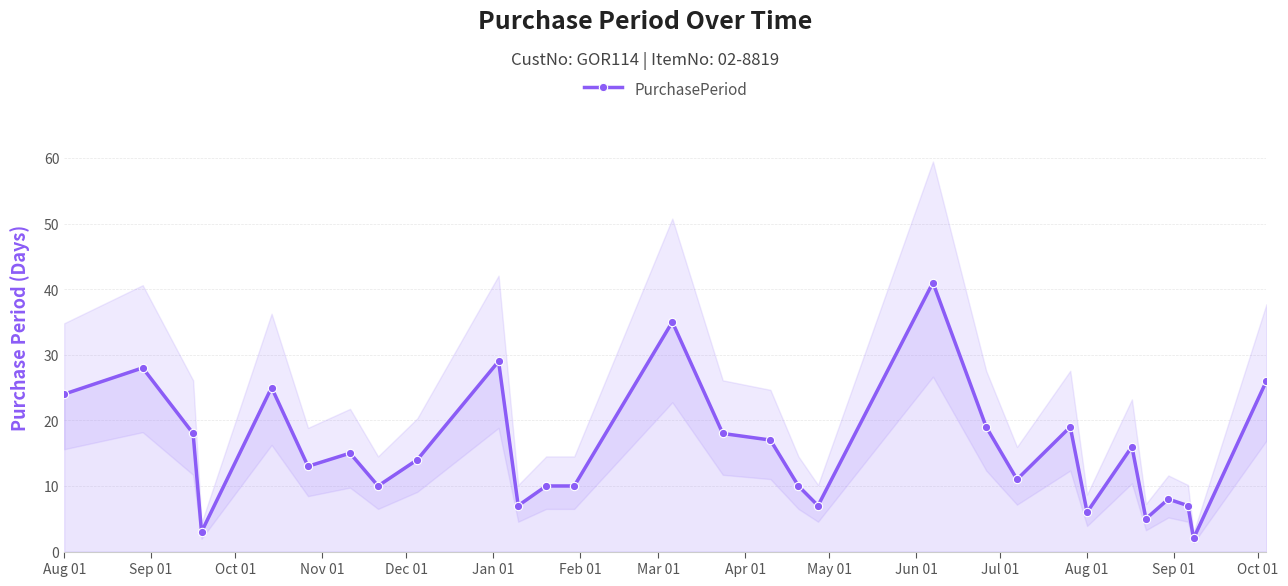

The value at Jun 01 is 12. True or false?

False